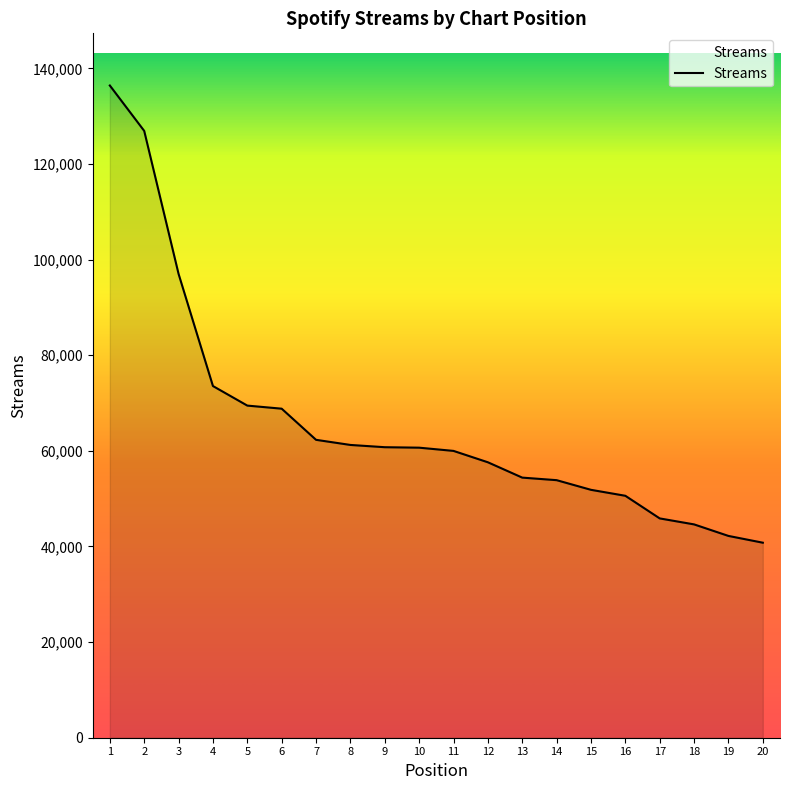

What is the difference between the values at 14 and 8?

7367